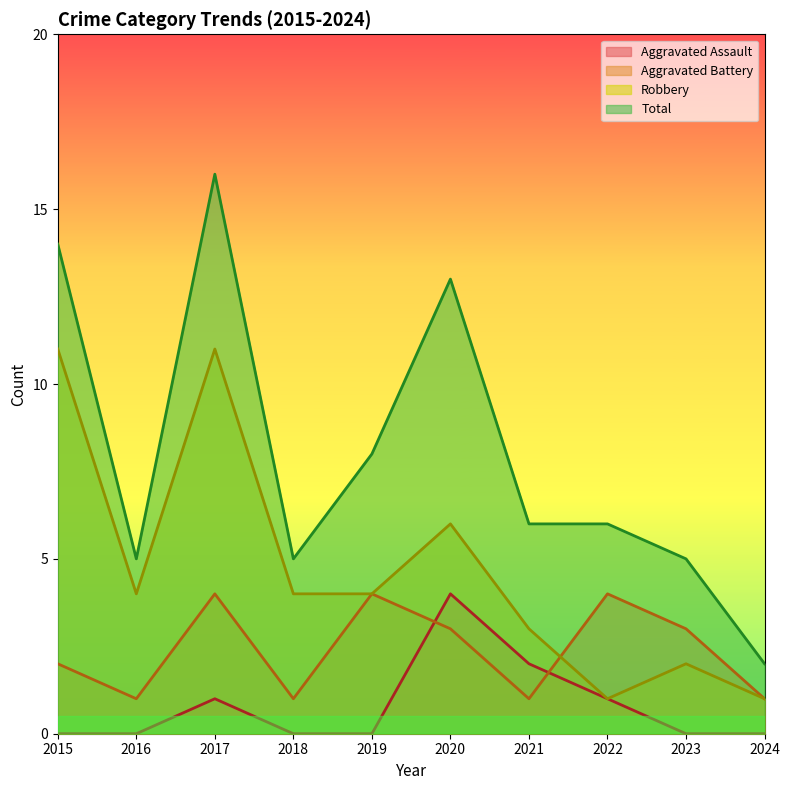

What value does the Robbery series have at 2018, to the nearest 5?

5